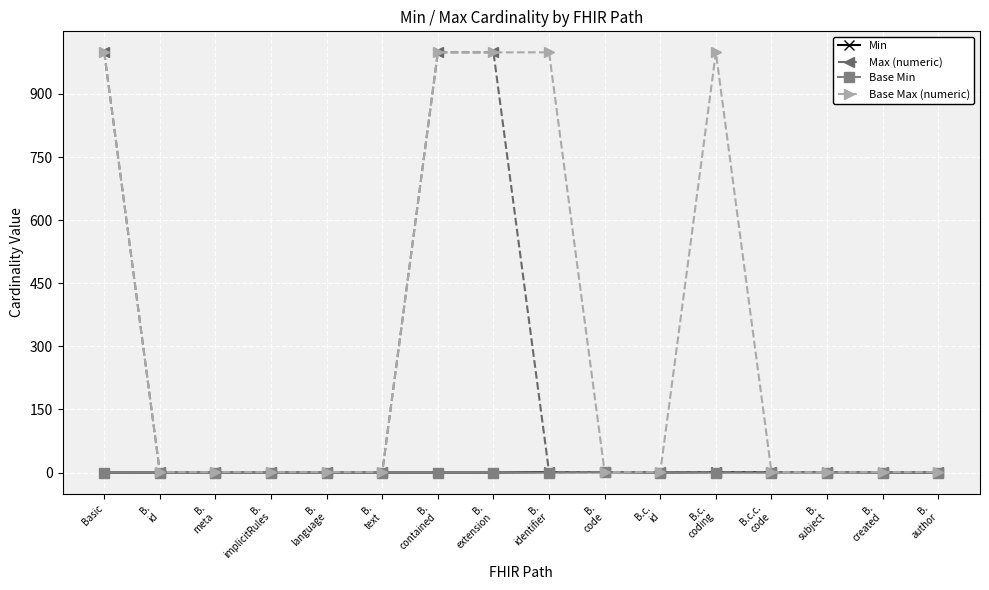

What is the difference between the maximum and second lowest values in the Min series?

1